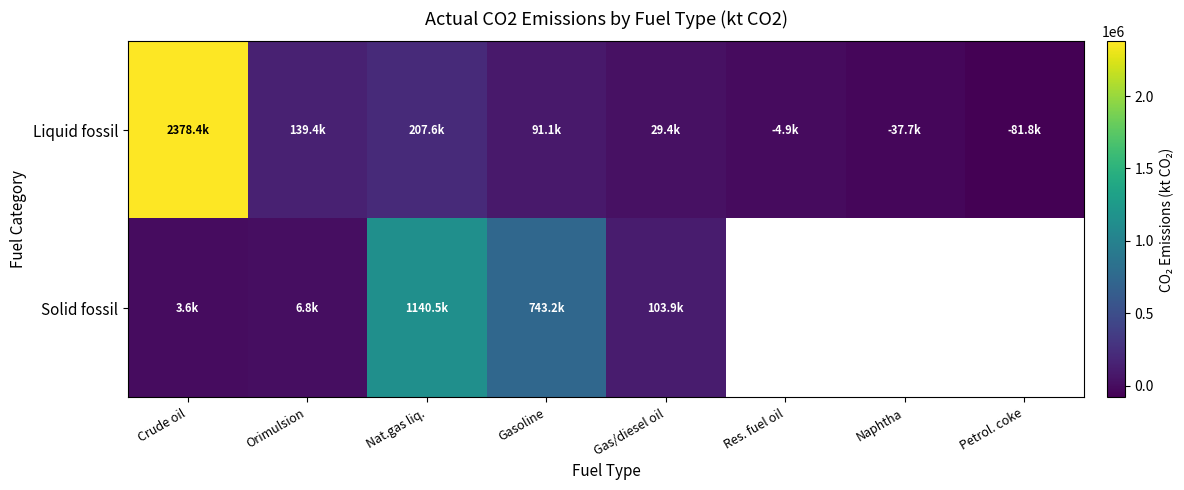

What is the lowest value of the Liquid fossil series?

-81775.0